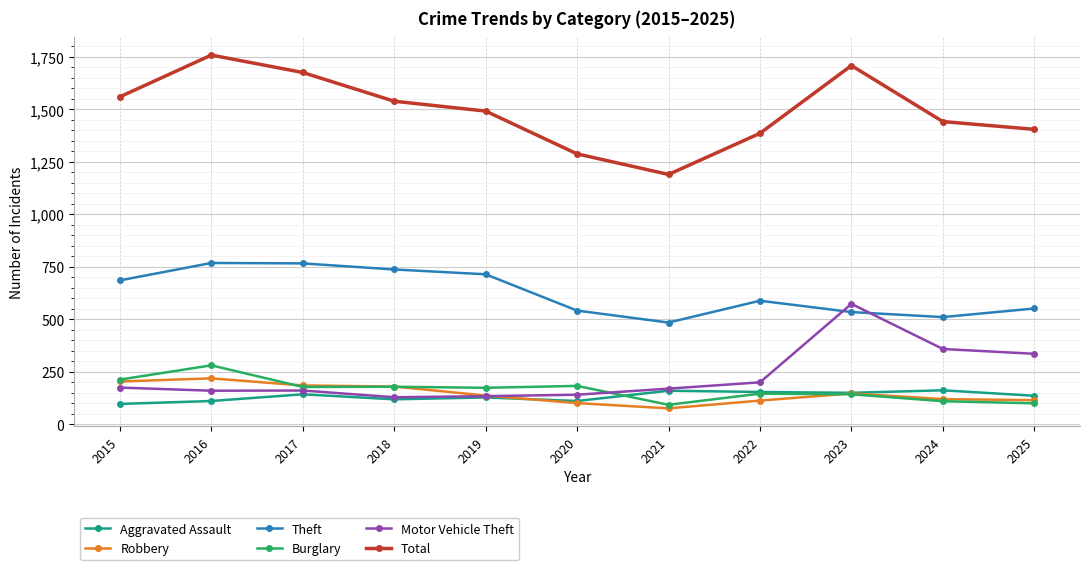

True or false: Aggravated Assault and Robbery intersect in this chart.

True